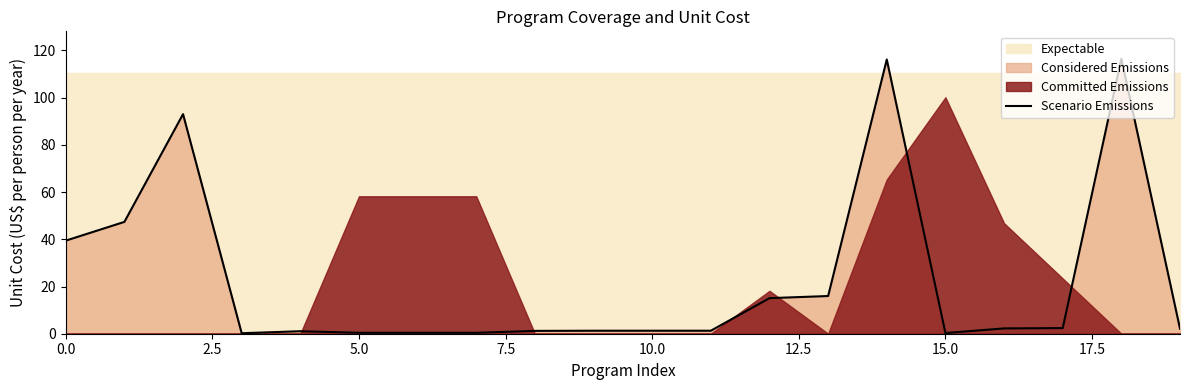

True or false: Scenario Emissions has a value of 0.4 at 5.0.

True